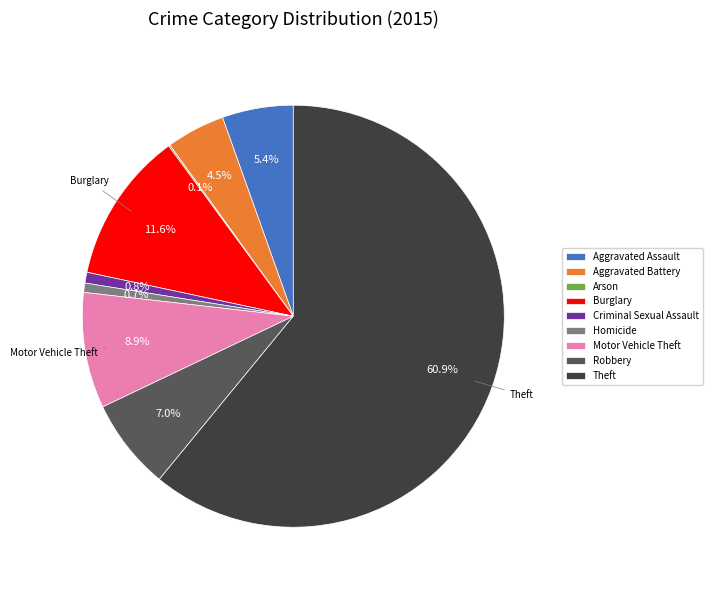

Which category has the biggest portion of the pie?

Theft